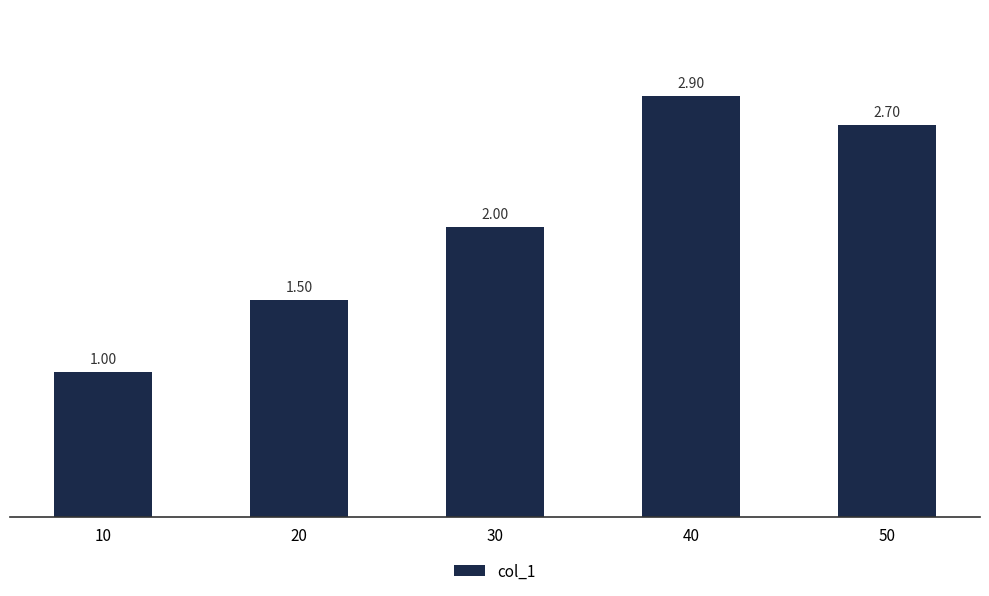

List the labels in order of value, largest first.

40, 50, 30, 20, 10